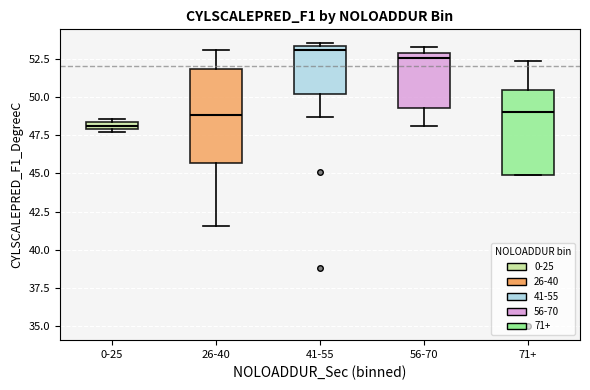

Which box is the tallest, from its lower edge to its upper edge?

26-40